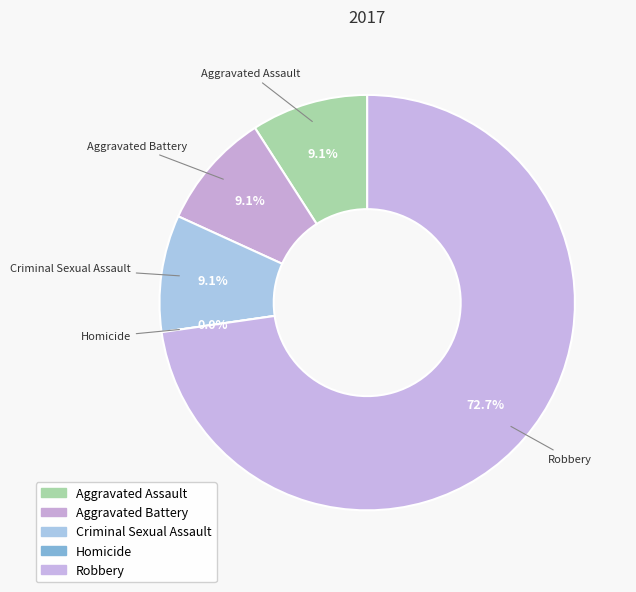

Rank the categories by value from lowest to highest.

Homicide, Aggravated Assault, Aggravated Battery, Criminal Sexual Assault, Robbery